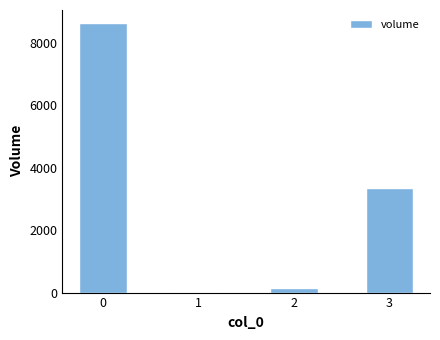

What is the ratio of the value at 3 to the value at 0?

0.4